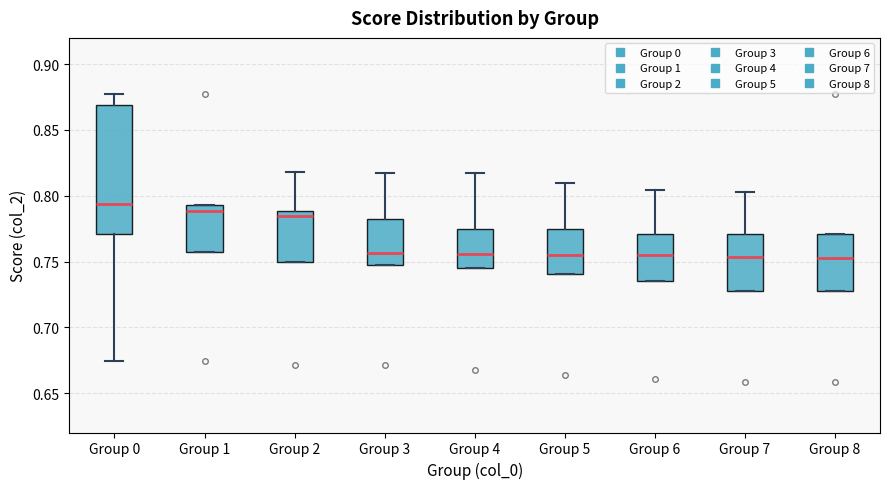

Where is the upper edge of the box for Group 3 on the y-axis? The values are not printed on the chart, so give them approximately, as read against the axis.

0.780